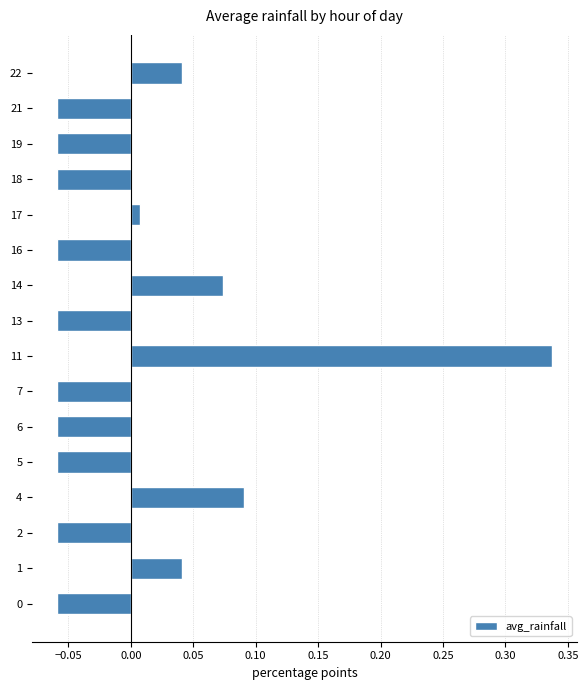

Is it true that the value at 2 is -0.0?

False